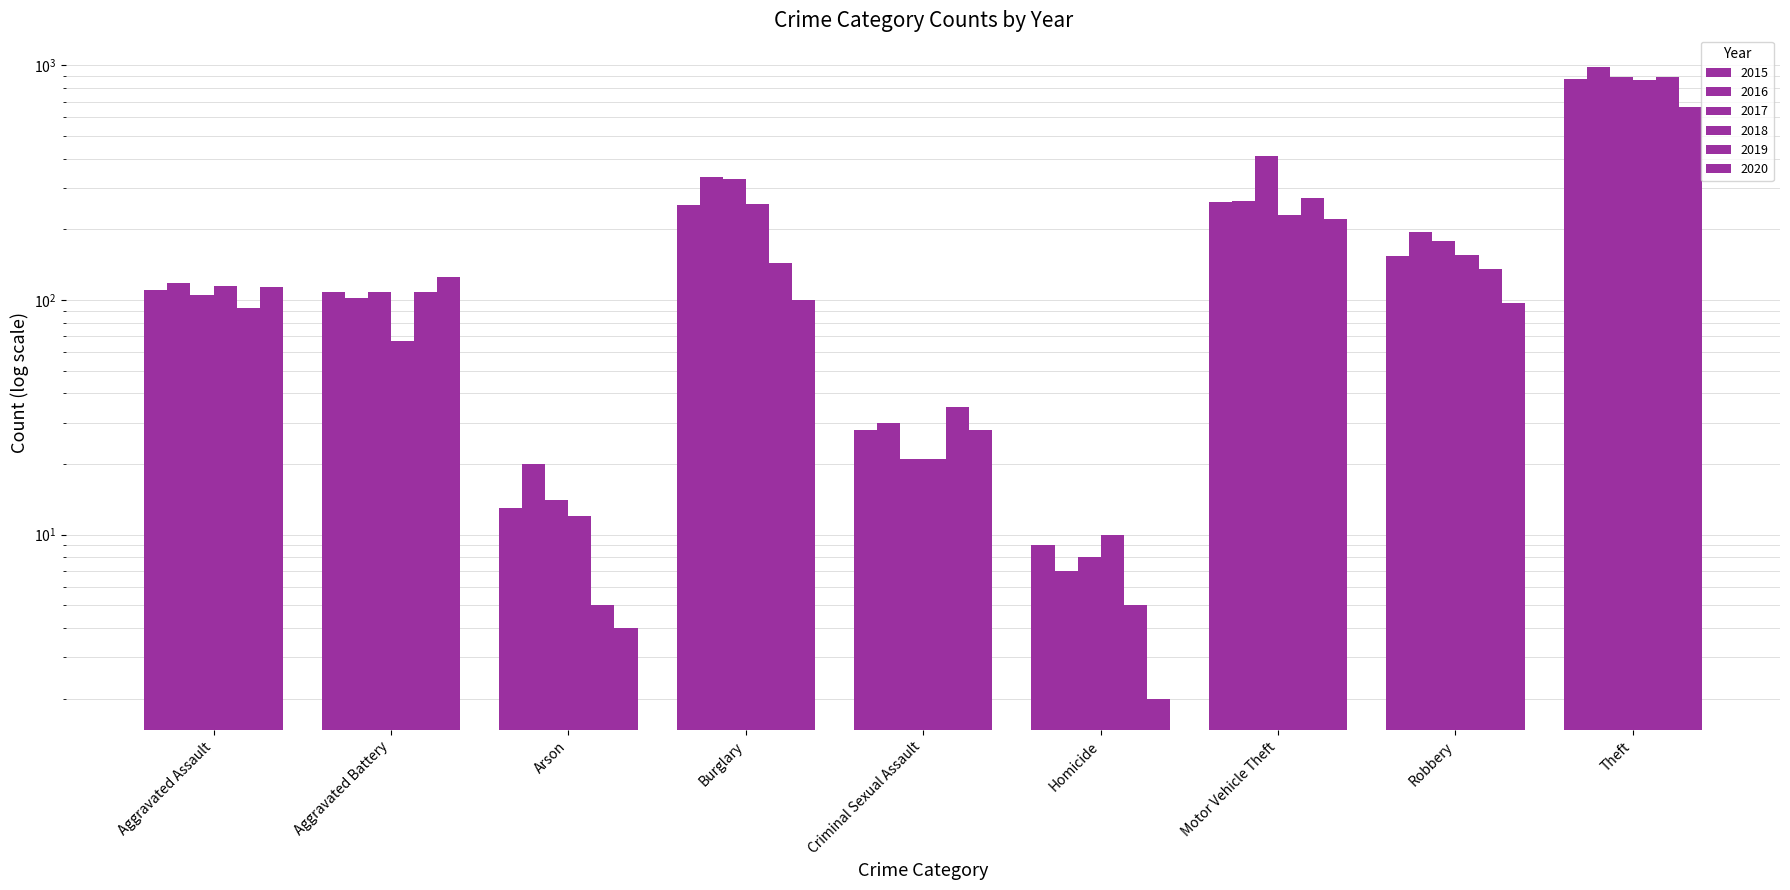

At which label does 2019 reach its minimum?

Arson